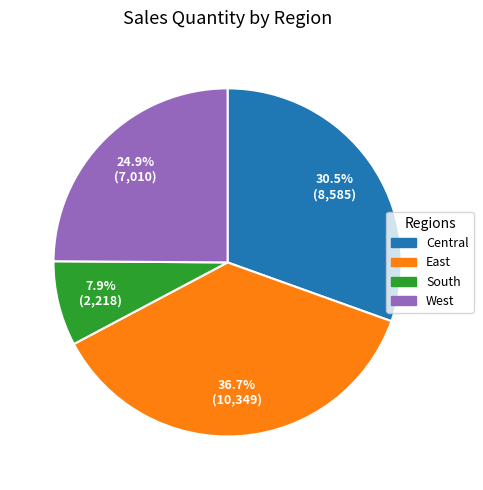

Approximately how many times larger is the value at South compared to Central?

0.3